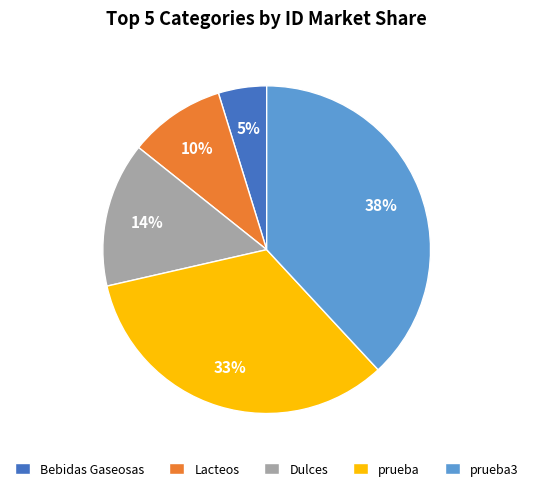

Rank the categories by value from lowest to highest.

Bebidas Gaseosas, Lacteos, Dulces, prueba, prueba3